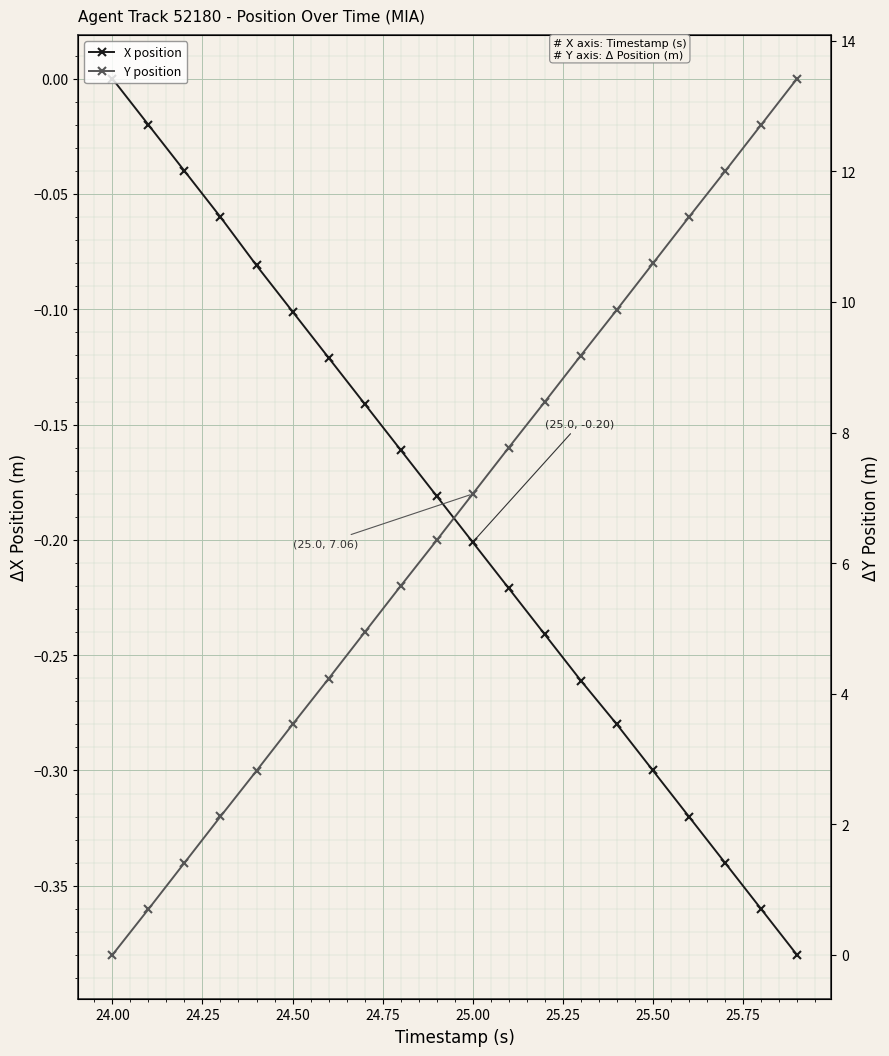

True or false: X position has a value of -0.0 at 24.50.

False